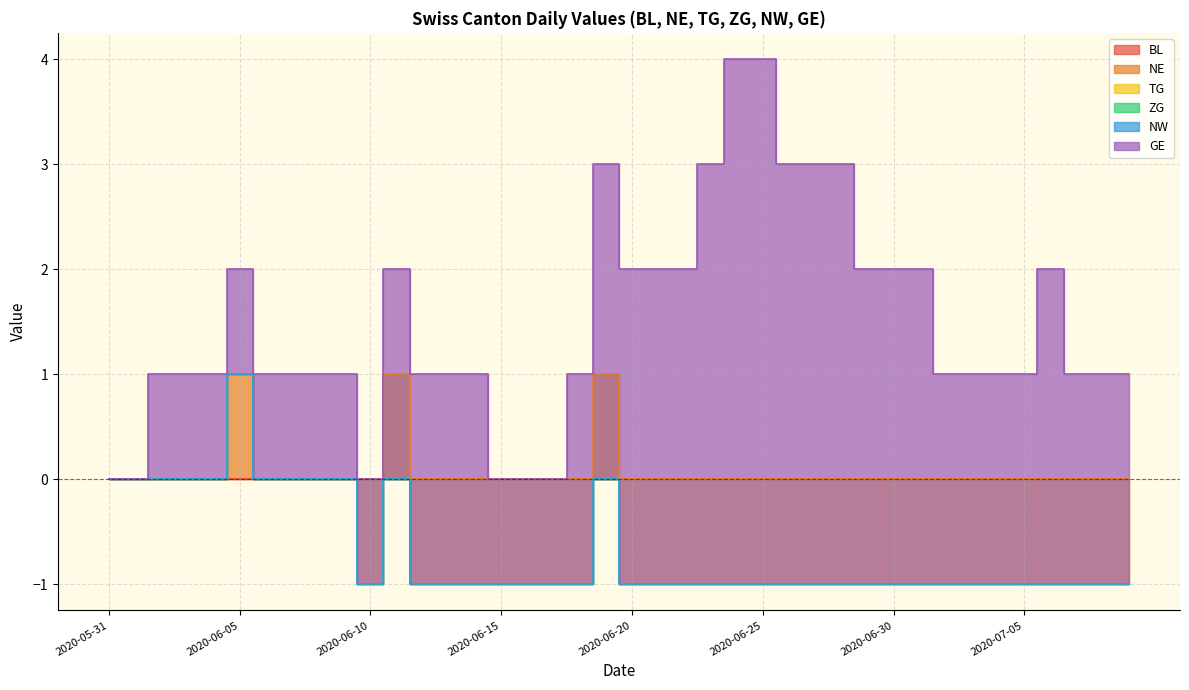

True or false: BL and ZG cross at least once.

False